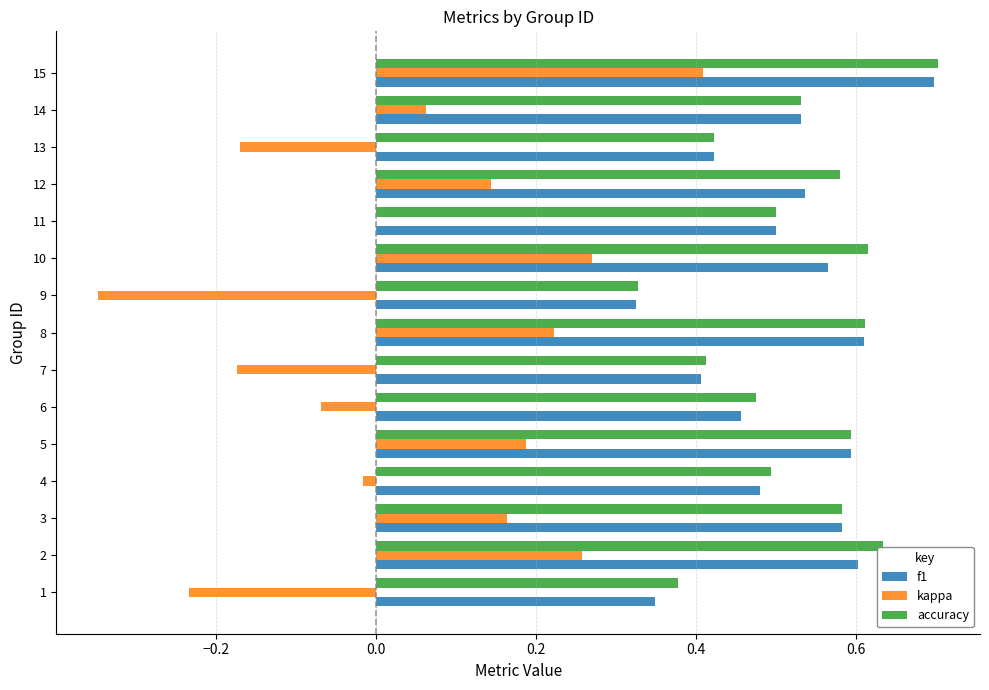

True or false: kappa has a value of -0.3 at 11.

False